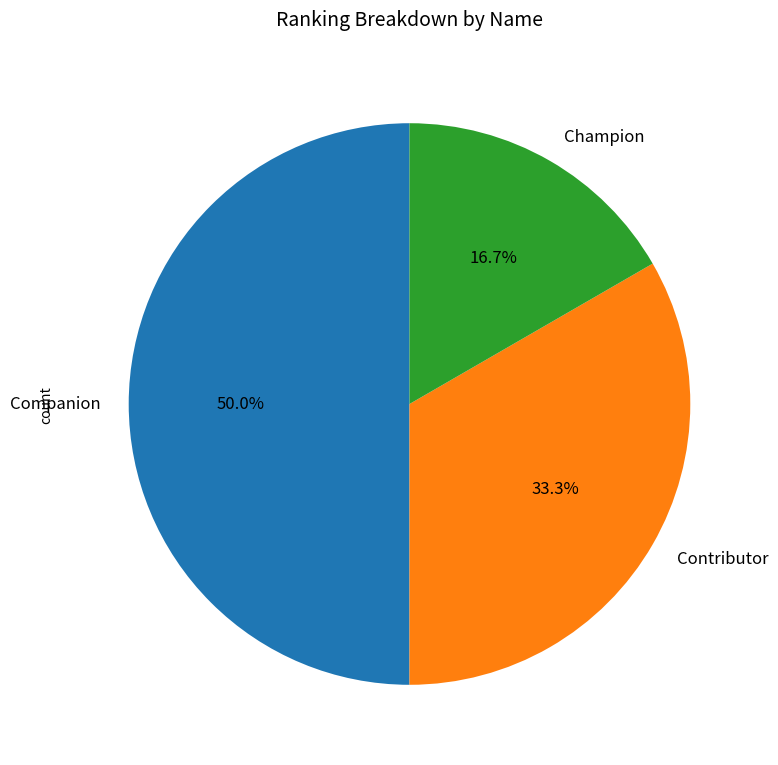

To the nearest percent, what is the average slice percentage?

33%